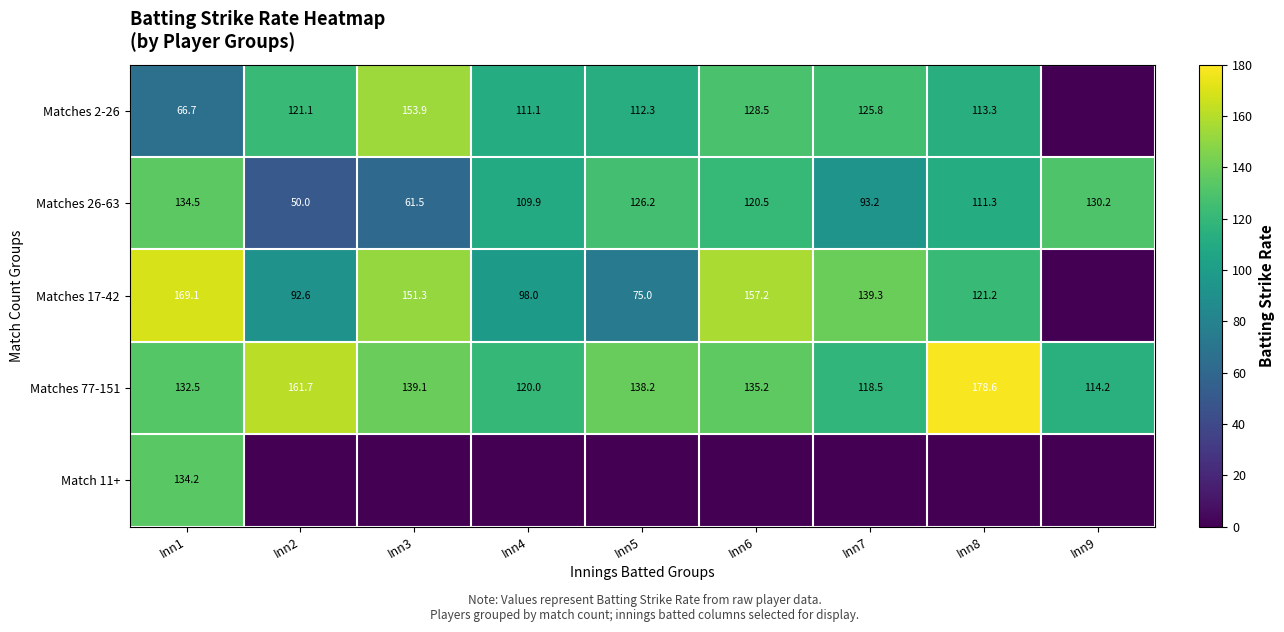

At which label is Matches 77-151 closest to 146?

Inn3